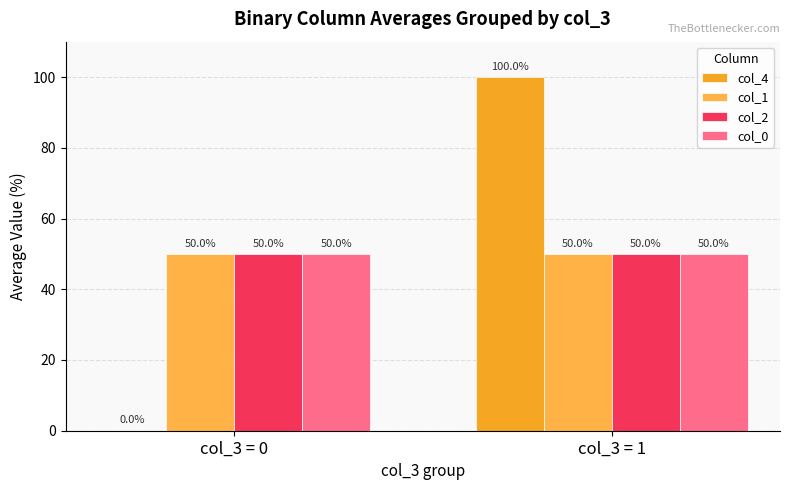

The col_2 series shows 50 at col_3 = 0. True or false?

True